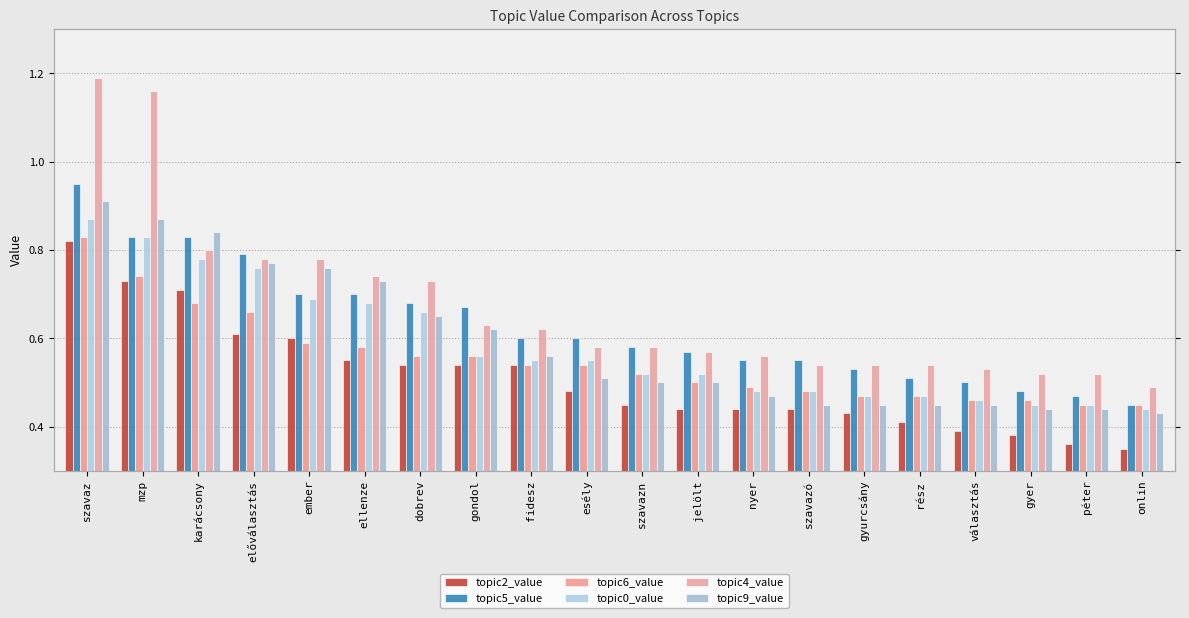

Reading left to right, extract all data points from this chart.

topic2_value: 0.8	0.7	0.7	0.6	0.6	0.6	0.5	0.5	0.5	0.5	0.5	0.4	0.4	0.4	0.4	0.4	0.4	0.4	0.4	0.3
topic5_value: 0.9	0.8	0.8	0.8	0.7	0.7	0.7	0.7	0.6	0.6	0.6	0.6	0.6	0.6	0.5	0.5	0.5	0.5	0.5	0.5
topic6_value: 0.8	0.7	0.7	0.7	0.6	0.6	0.6	0.6	0.5	0.5	0.5	0.5	0.5	0.5	0.5	0.5	0.5	0.5	0.5	0.5
topic0_value: 0.9	0.8	0.8	0.8	0.7	0.7	0.7	0.6	0.6	0.6	0.5	0.5	0.5	0.5	0.5	0.5	0.5	0.5	0.5	0.4
topic4_value: 1.2	1.2	0.8	0.8	0.8	0.7	0.7	0.6	0.6	0.6	0.6	0.6	0.6	0.5	0.5	0.5	0.5	0.5	0.5	0.5
topic9_value: 0.9	0.9	0.8	0.8	0.8	0.7	0.7	0.6	0.6	0.5	0.5	0.5	0.5	0.5	0.5	0.5	0.5	0.4	0.4	0.4